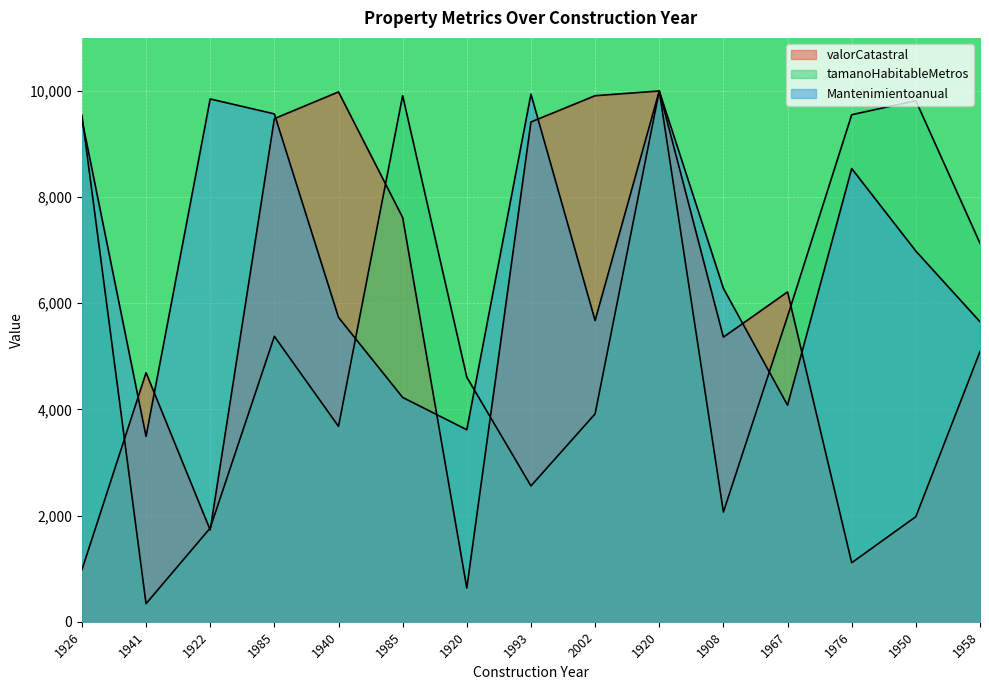

What is the minimum value shown in the chart?

339.9